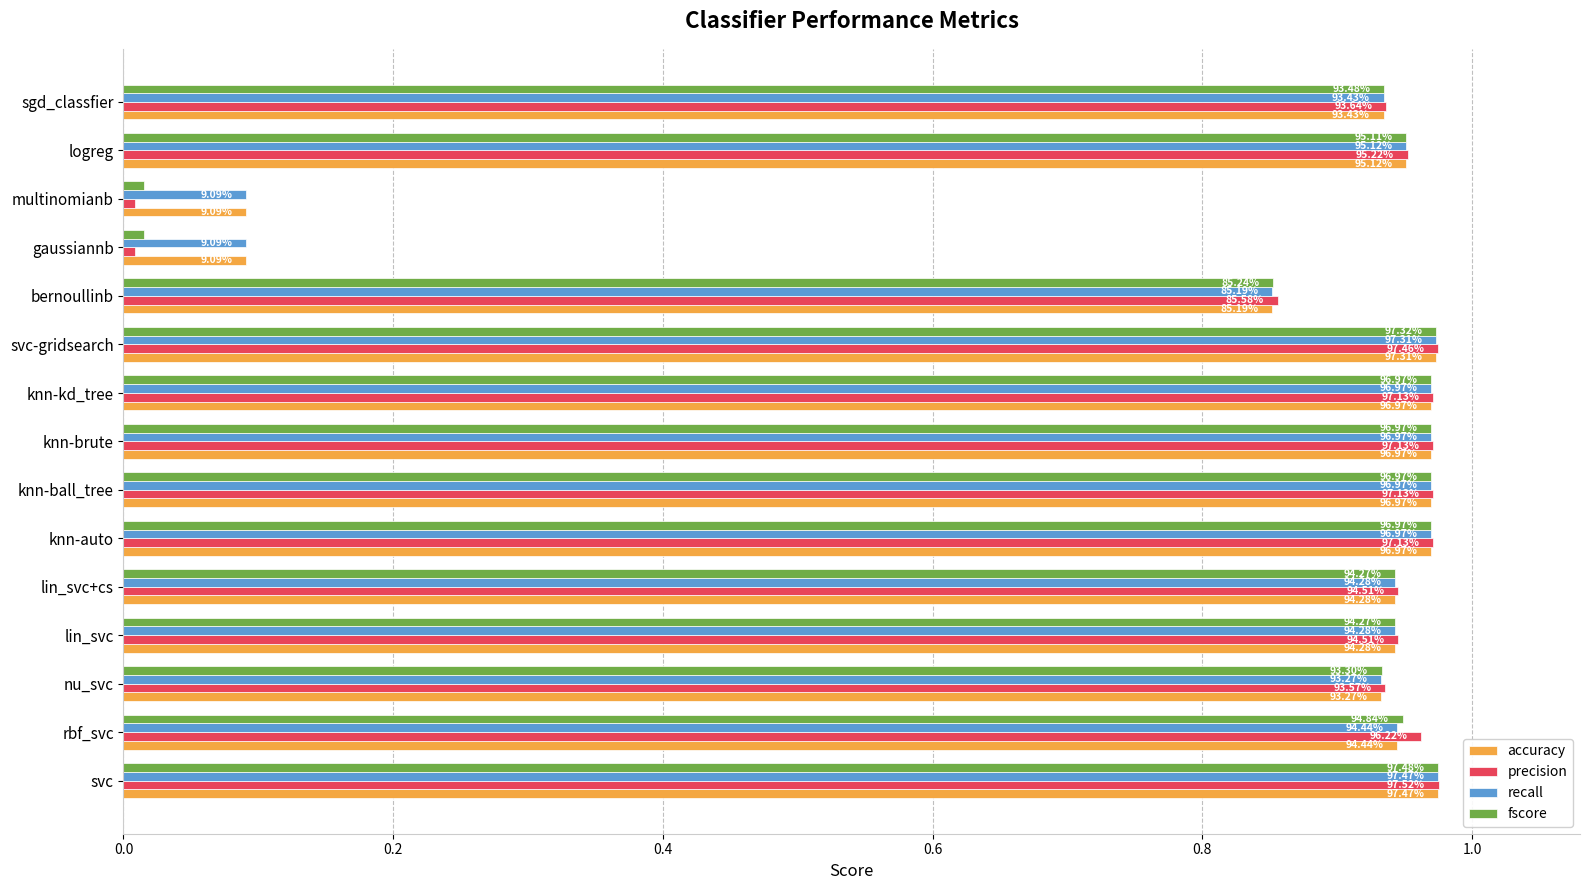

List the series in order of their peak value, highest first.

precision, fscore, accuracy, recall